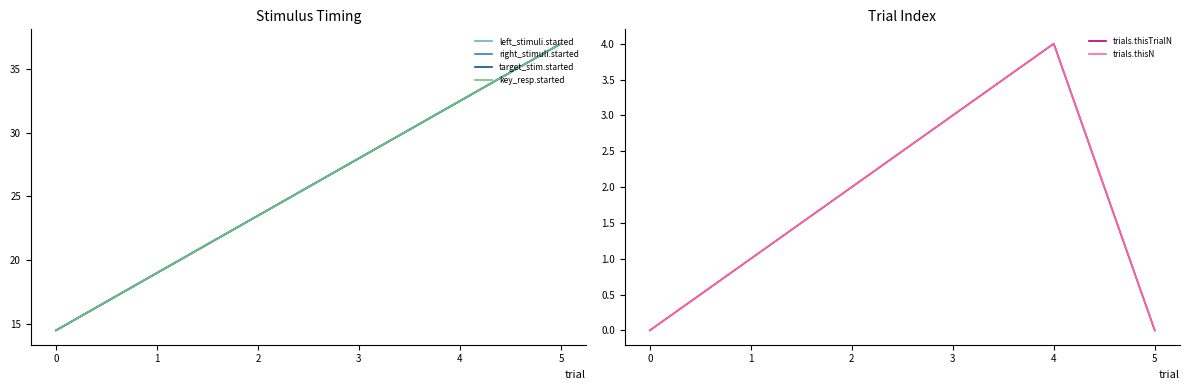

Does the chart display data point markers on the line(s)?

No